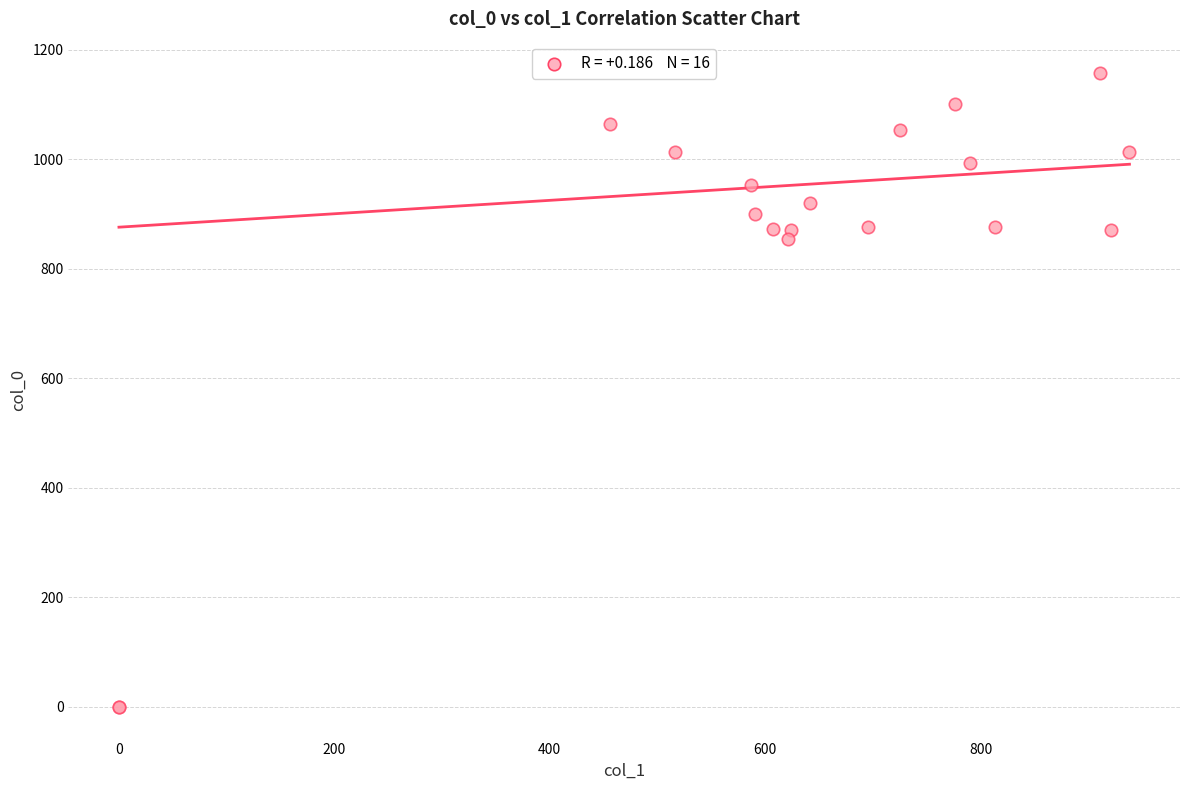

What Y value in the scatter plot is closest to 578?

853.3